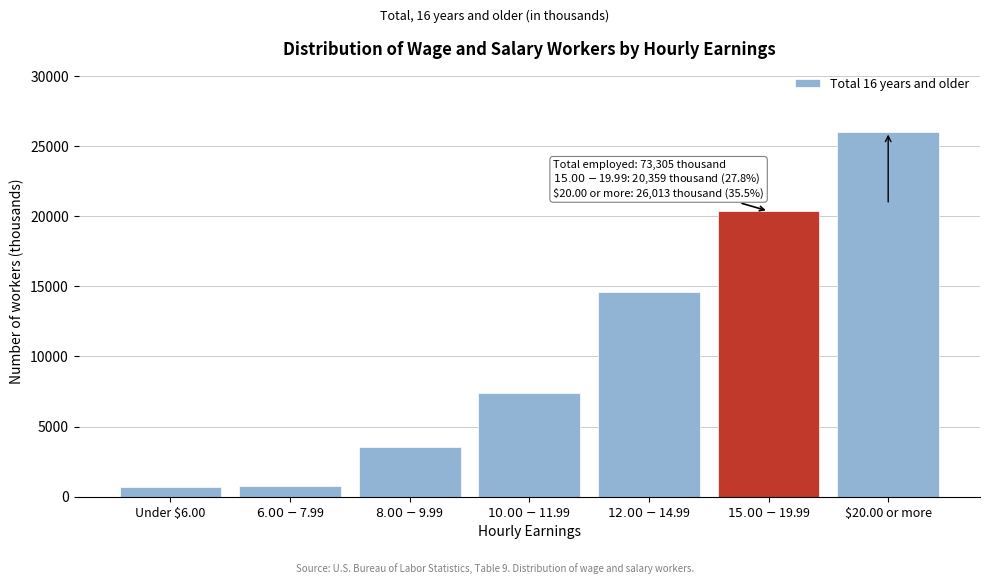

Which label corresponds to the largest value in the chart?

$20.00 or more